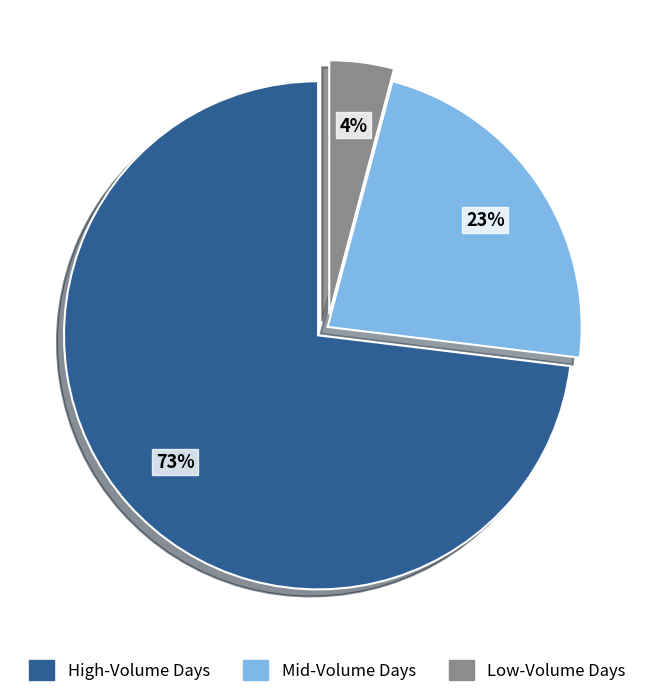

How many segments does this pie chart have?

3